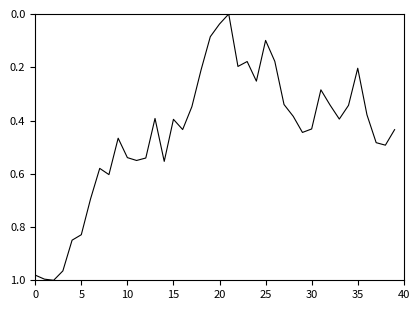

Does the chart have visible grid lines?

No